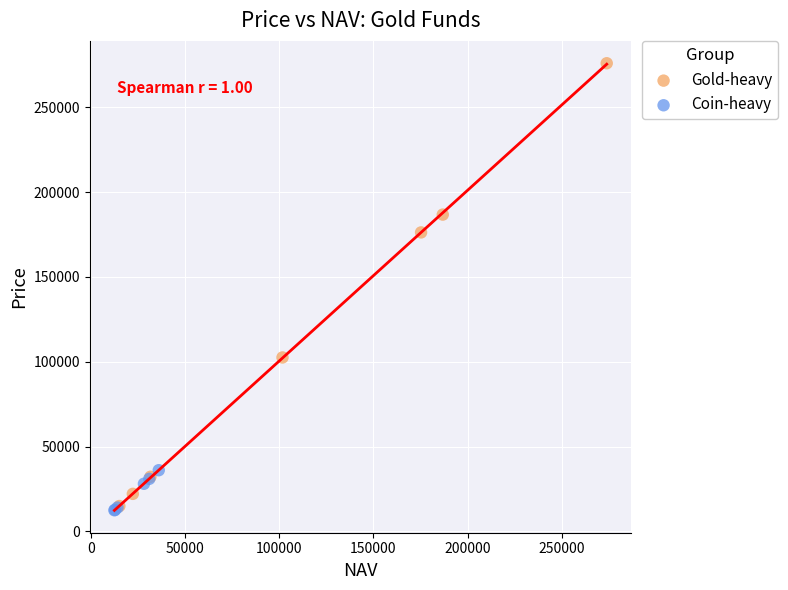

Which series reaches the maximum Y coordinate?

Gold-heavy